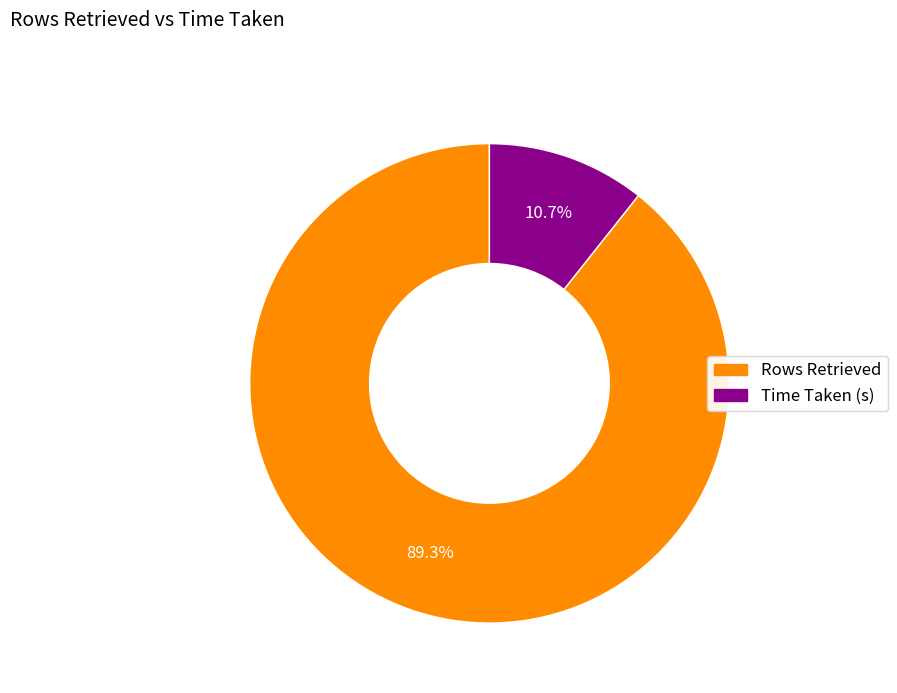

Is there any slice that represents more than half of the pie?

Yes